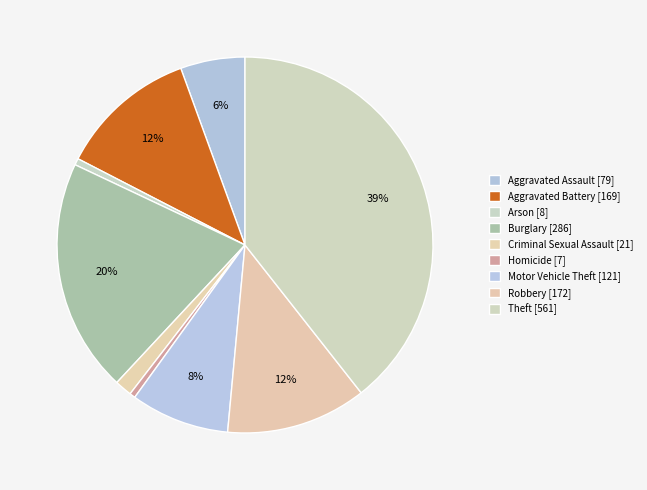

How many slices are in this pie chart?

9